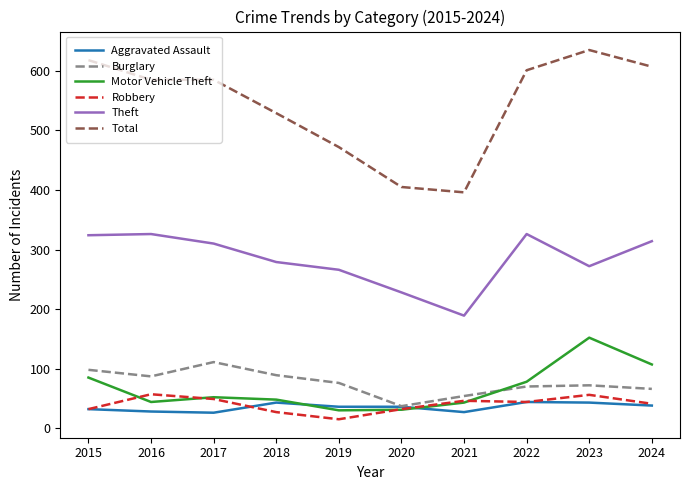

At which category is the sum across all series the highest?

2023